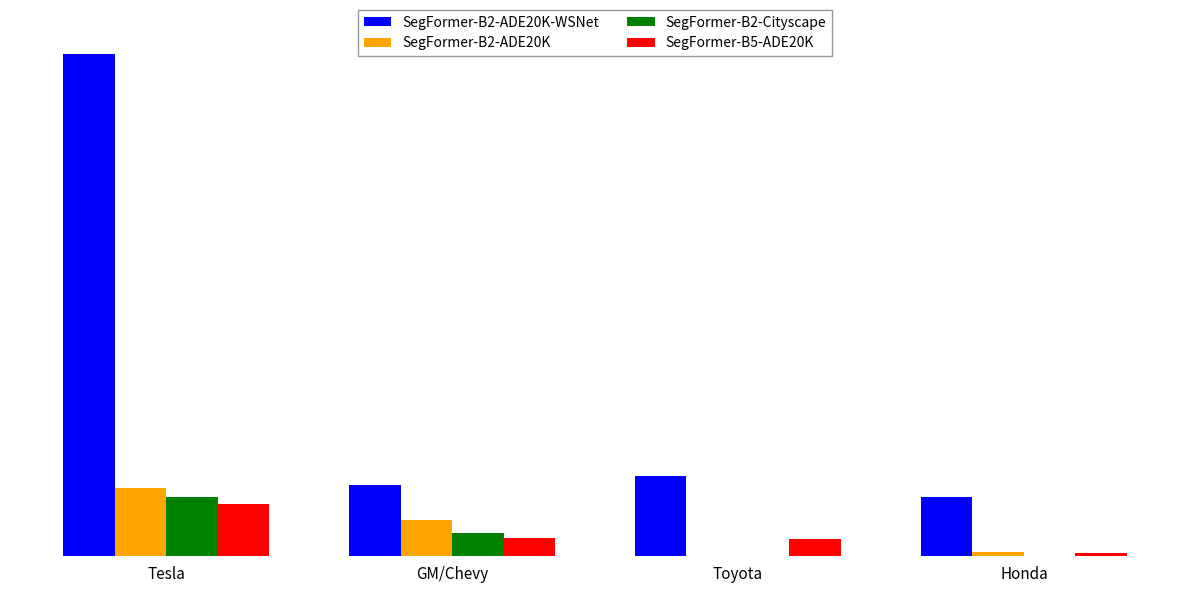

Does the chart contain stacked bars?

No